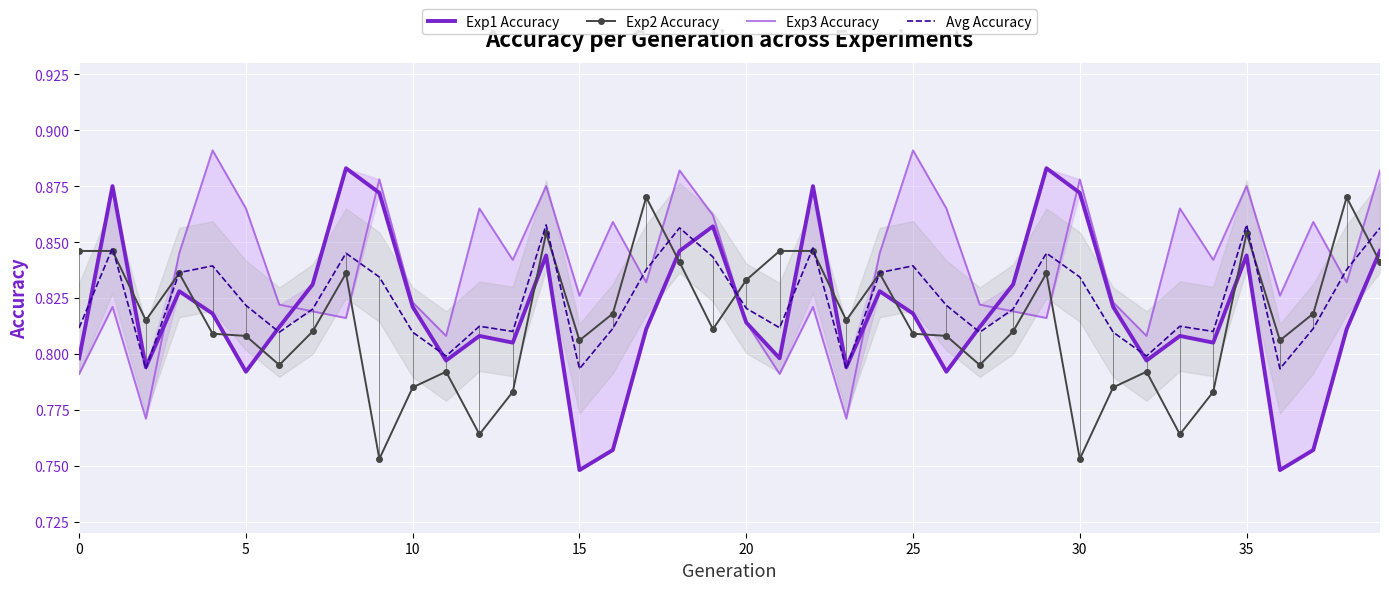

At which category is the sum across all series the highest?

14